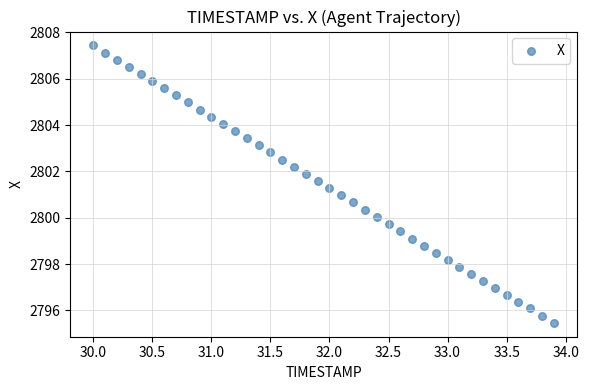

What is the range of X values (max minus min)?

3.9